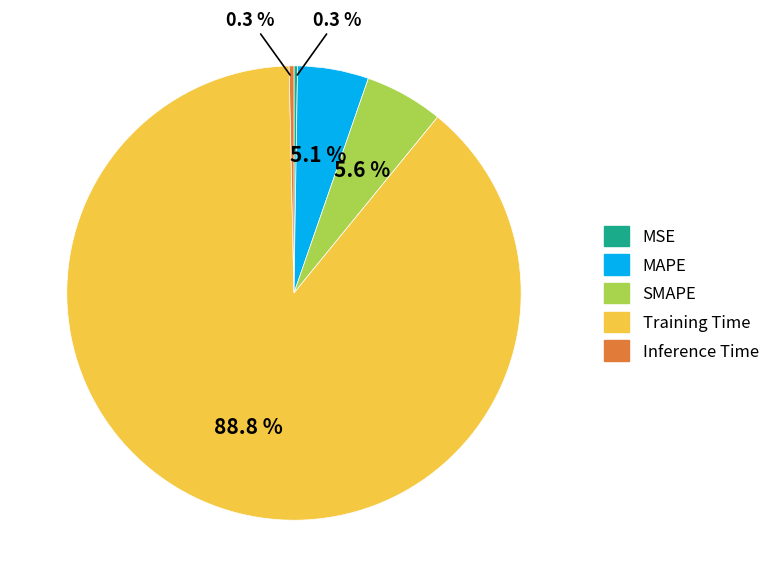

To the nearest percent, what is the difference between the MAPE and Training Time slice percentages?

84%